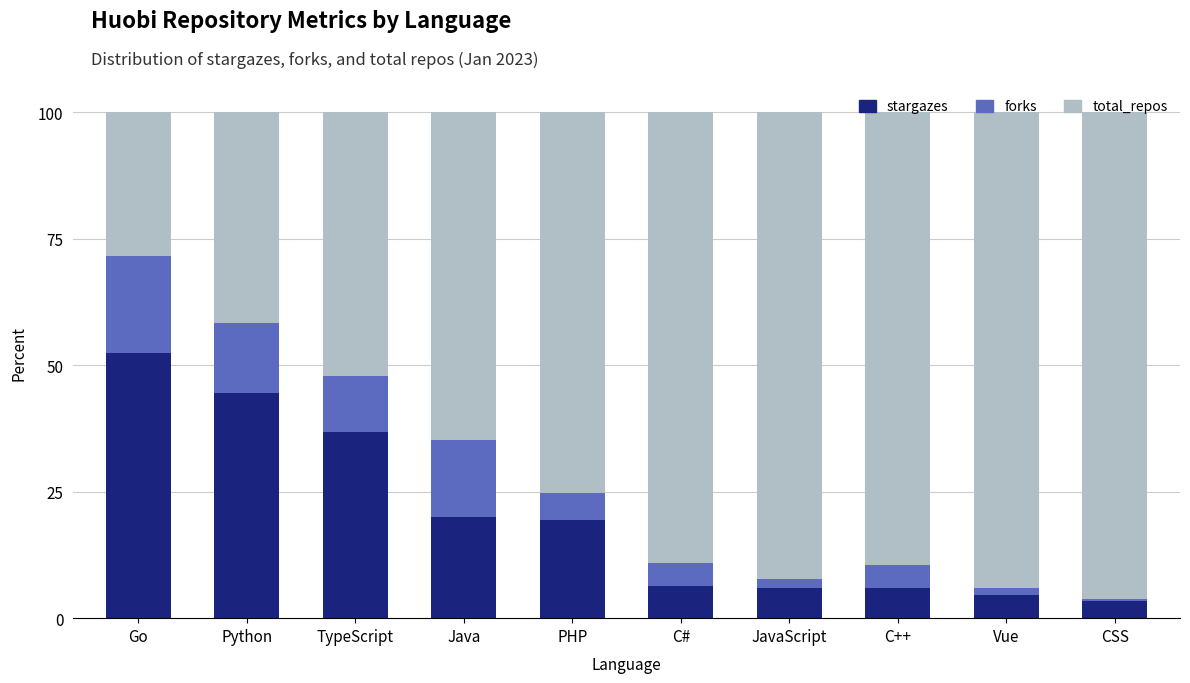

What is the value of the stargazes bar at the 5th from the left?

19.4